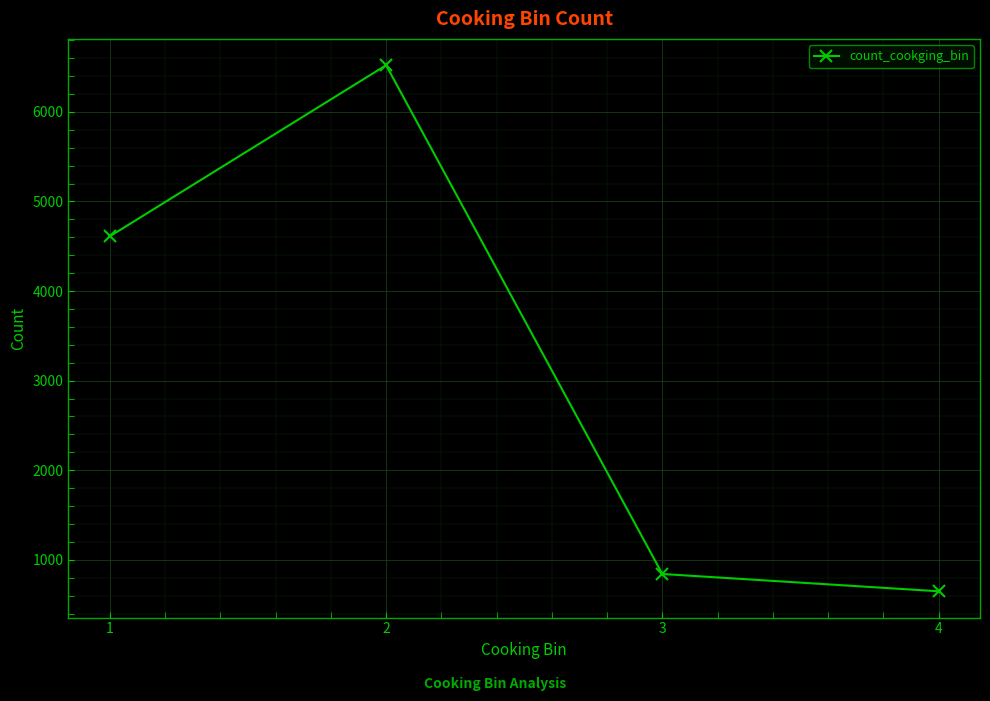

What is the value of the 4th point from the left?

649